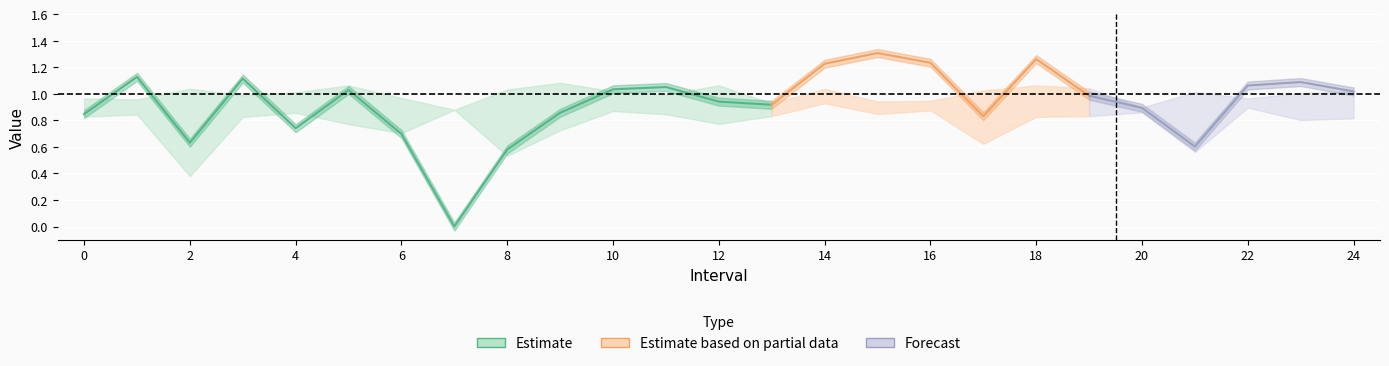

Reading left to right, list all the values displayed in this chart.

Zmax: 1.0	1.0	1.0	1.0	1.0	1.1	1.0	0.9	1.0	1.1	1.0	1.0	1.1	0.9	1.0	0.9	0.9	1.0	1.1	1.0	0.9	1.0	1.0	1.0	1.0
Zmin: 0.8	0.8	0.4	0.8	0.9	0.8	0.7	0.9	0.5	0.7	0.9	0.8	0.8	0.8	0.9	0.8	0.9	0.6	0.8	0.8	0.9	0.6	0.9	0.8	0.8
q_value: 0.8	1.1	0.6	1.1	0.7	1.0	0.7	-0.0	0.6	0.9	1.0	1.1	0.9	0.9	1.2	1.3	1.2	0.8	1.3	1.0	0.9	0.6	1.1	1.1	1.0